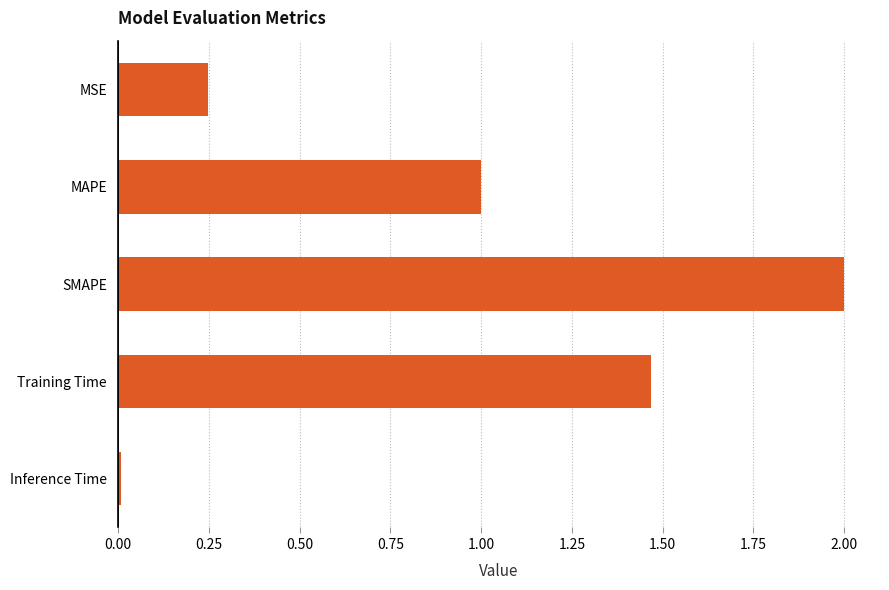

Rank the categories by value from highest to lowest.

SMAPE, Training Time, MAPE, MSE, Inference Time